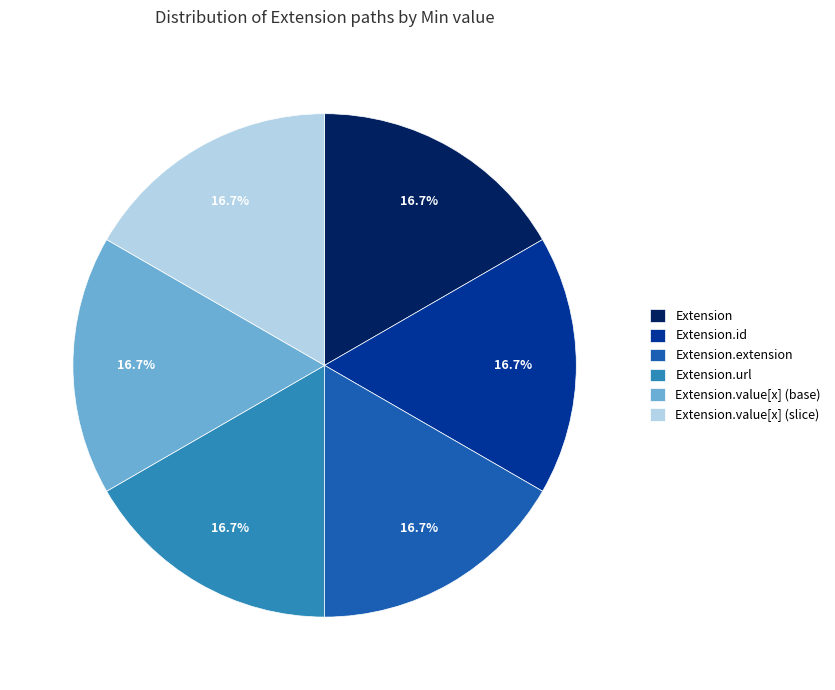

How many slices are in this pie chart?

6